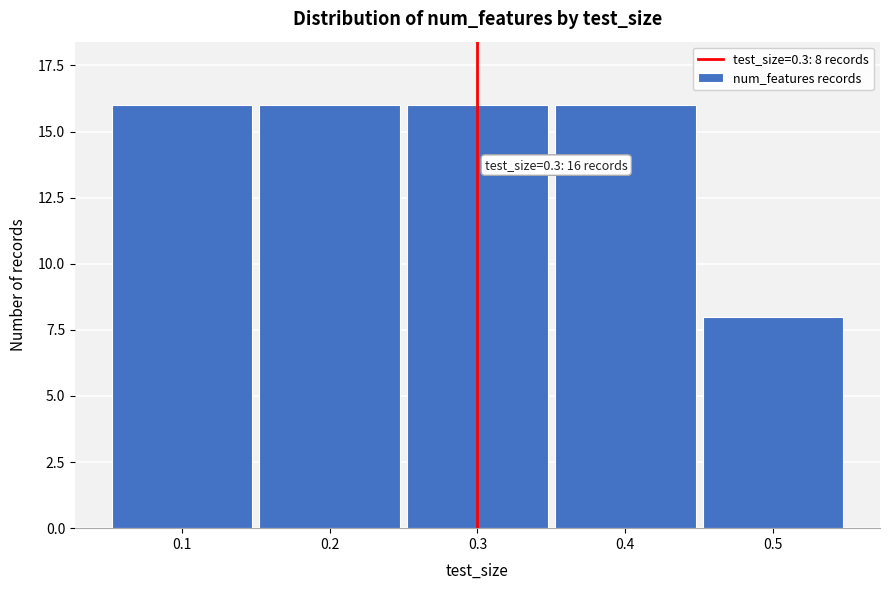

Reading left to right, list all the values displayed in this chart.

16	16	16	16	8